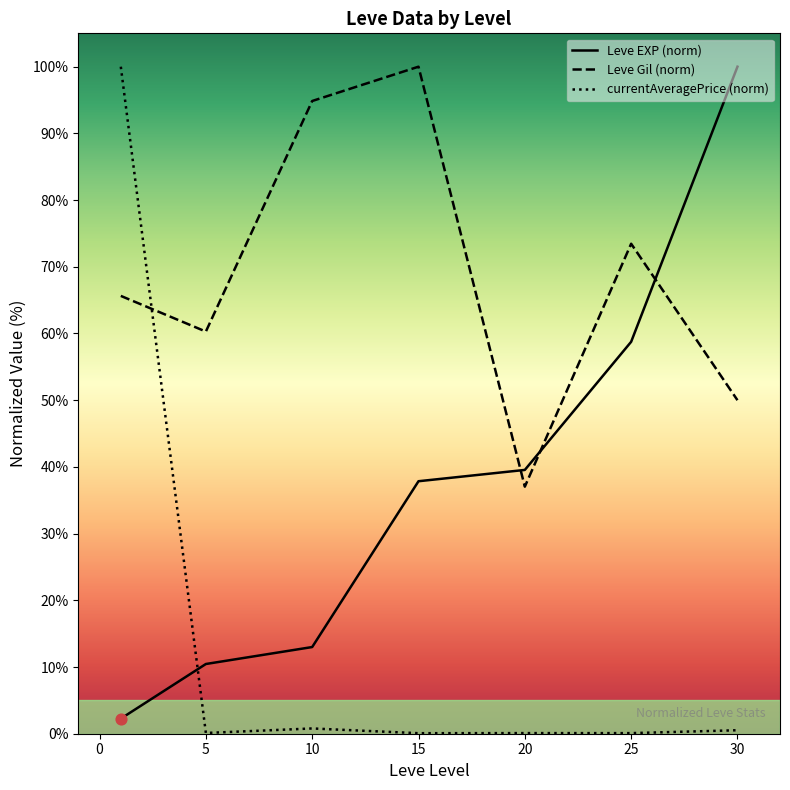

Which series contains the lowest Y value?

currentAveragePrice (norm)